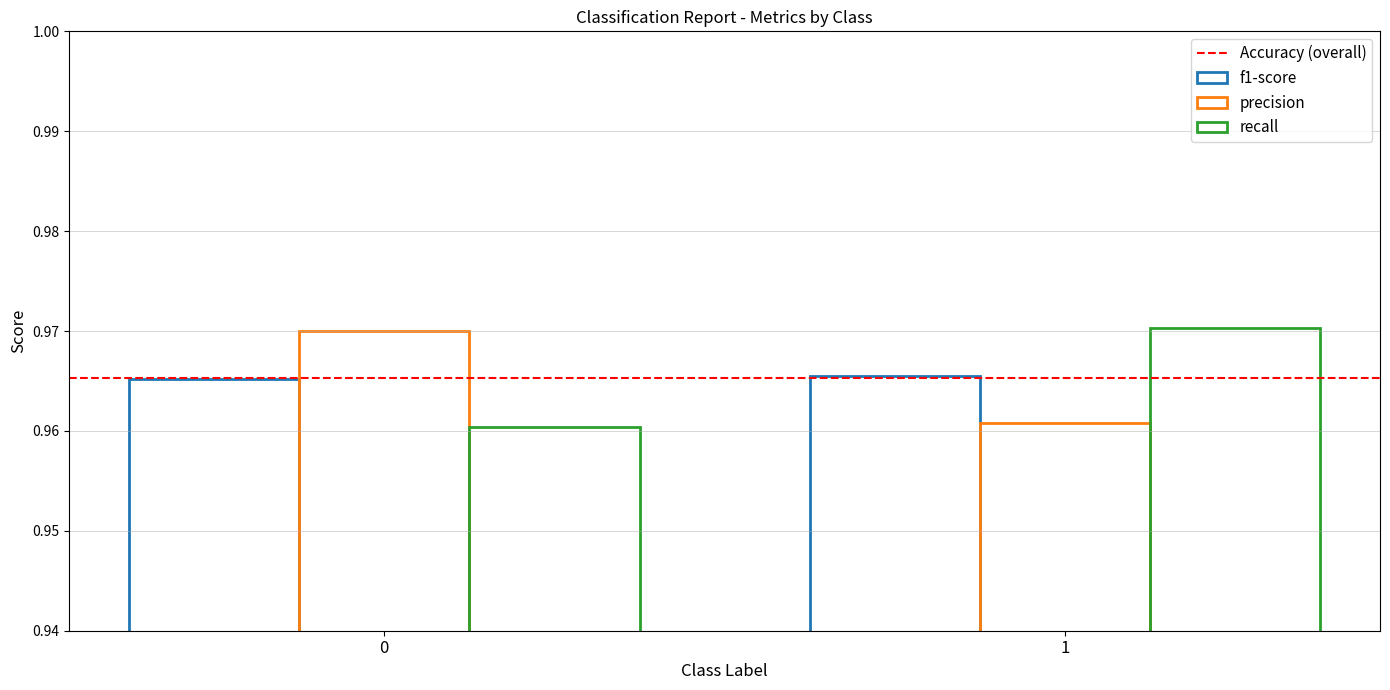

Count the number of categories in the chart.

2